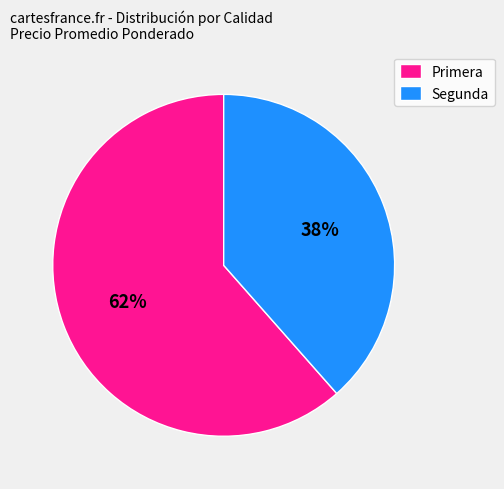

To the nearest percent, what is the combined percentage of Segunda and Primera?

100%